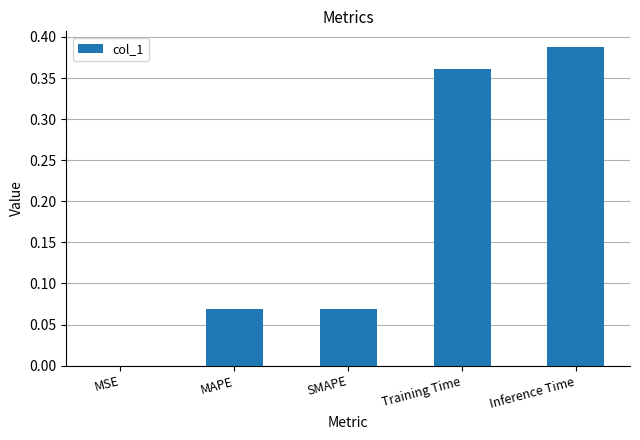

Count the number of categories in the chart.

5